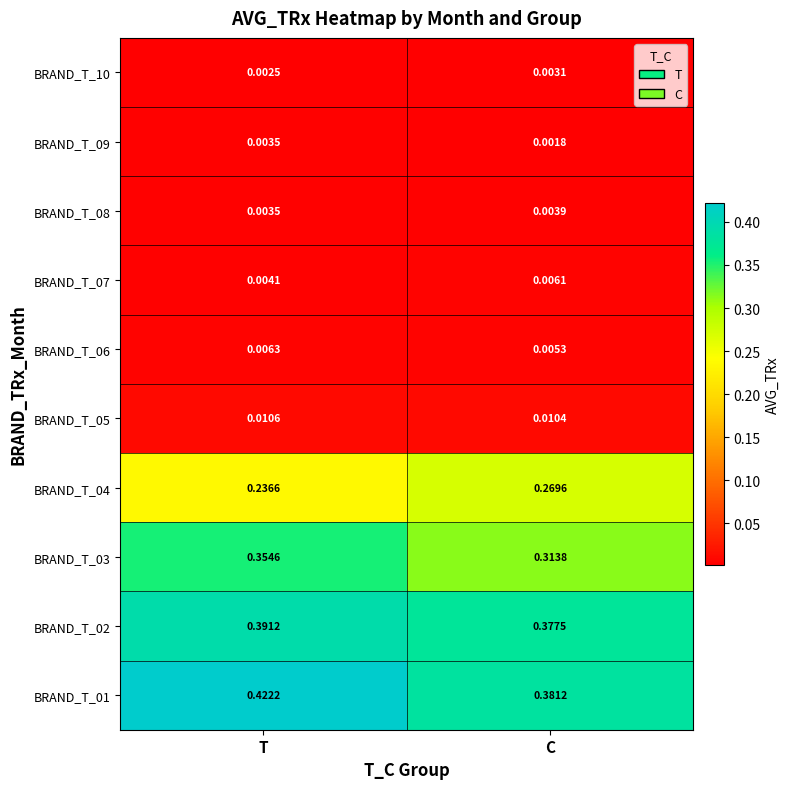

Is the value of BRAND_T_08 at C greater than the value of BRAND_T_09 at T?

Yes